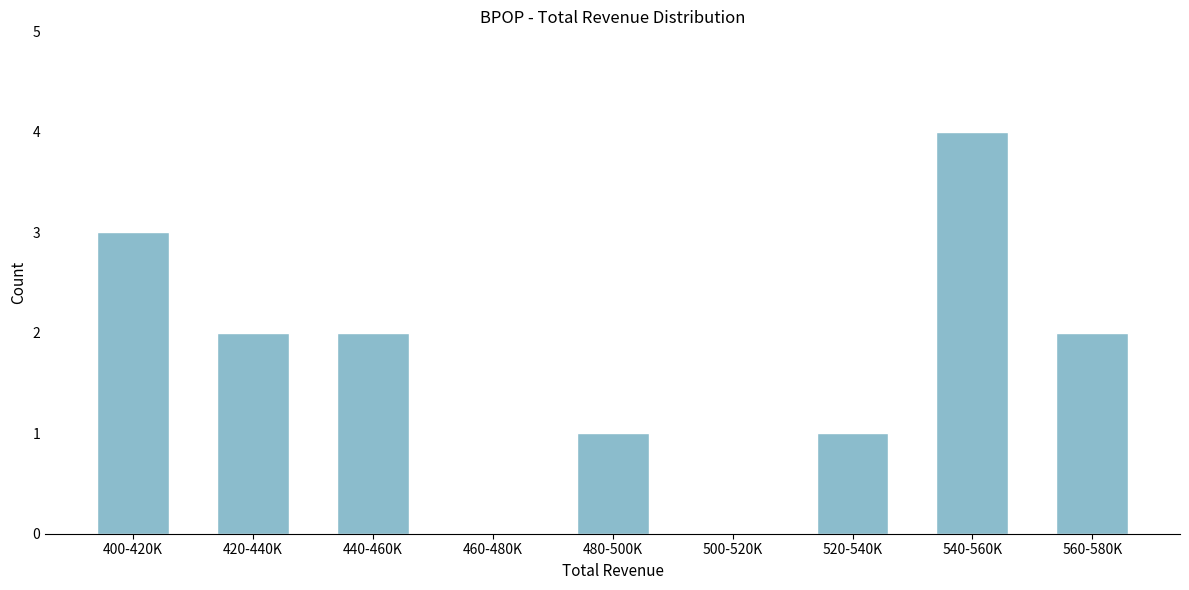

Reading right to left, list all the values displayed in this chart.

560-580K=2	540-560K=4	520-540K=1	500-520K=0	480-500K=1	460-480K=0	440-460K=2	420-440K=2	400-420K=3